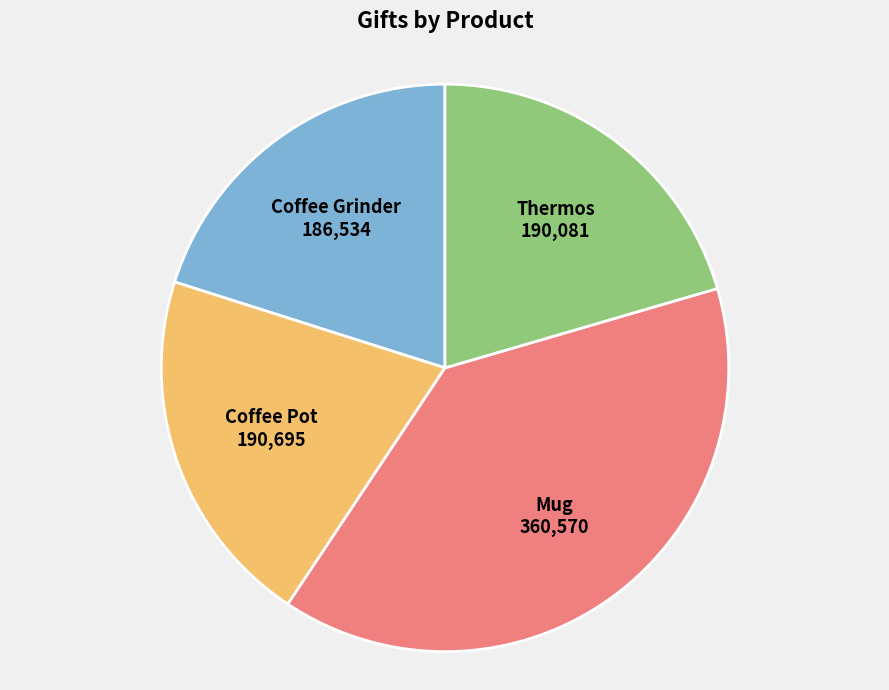

Is the sum of Thermos and Mug greater than half?

Yes